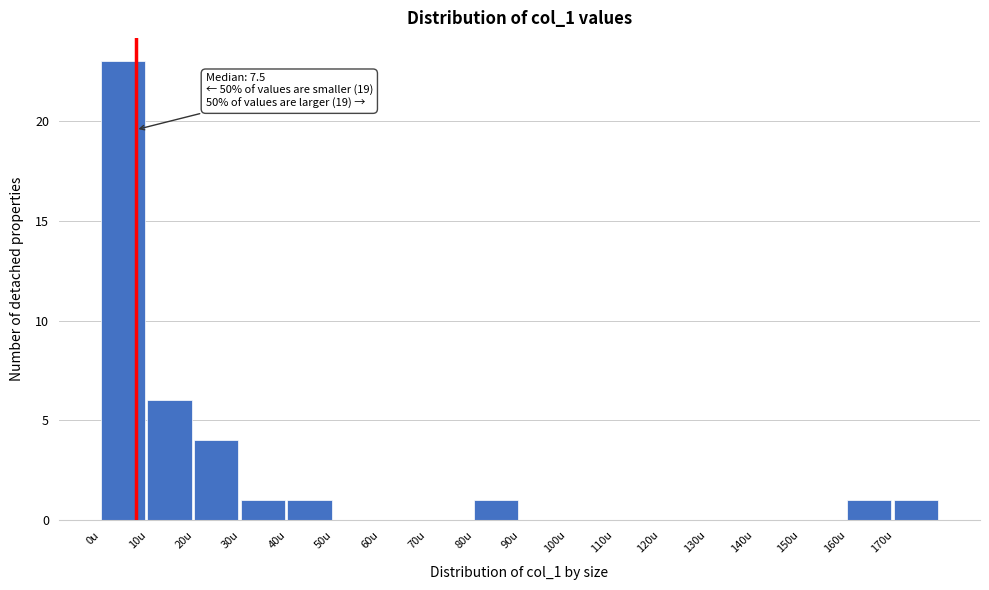

Over which range of the x-axis is the bar tallest?

0 to 10